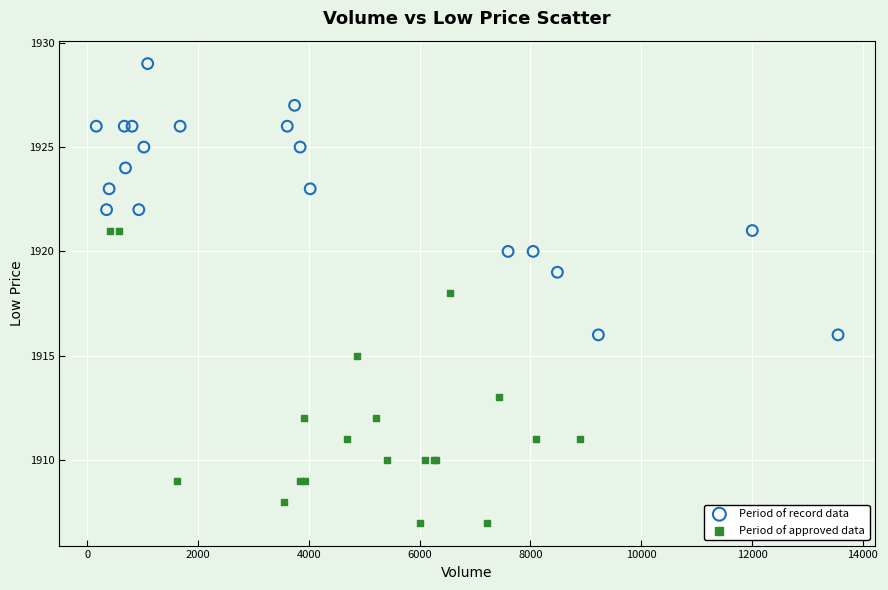

Which series has the widest spread of Y values?

Period of approved data